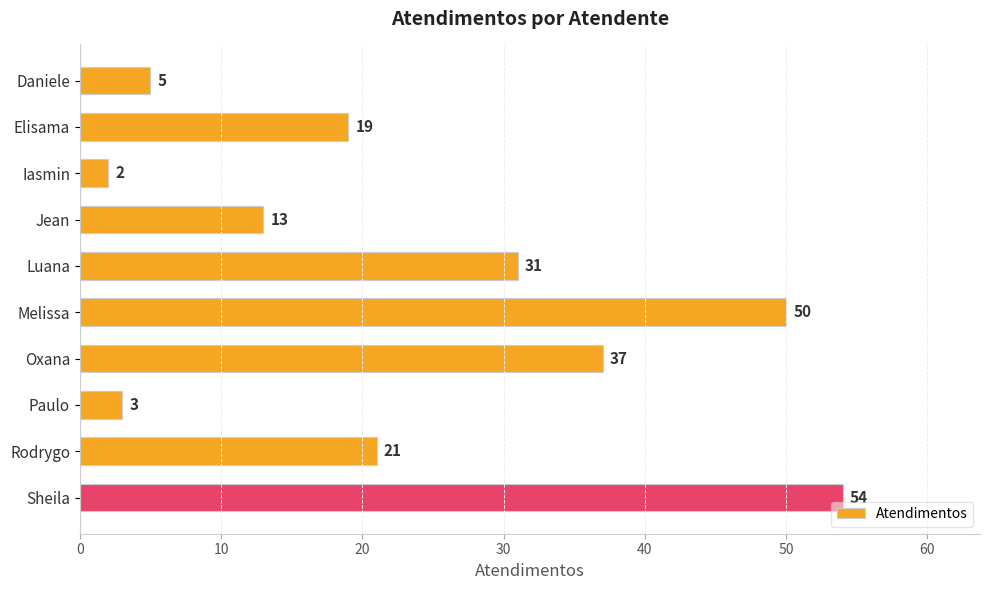

What is the difference between the values at Daniele and Sheila?

49